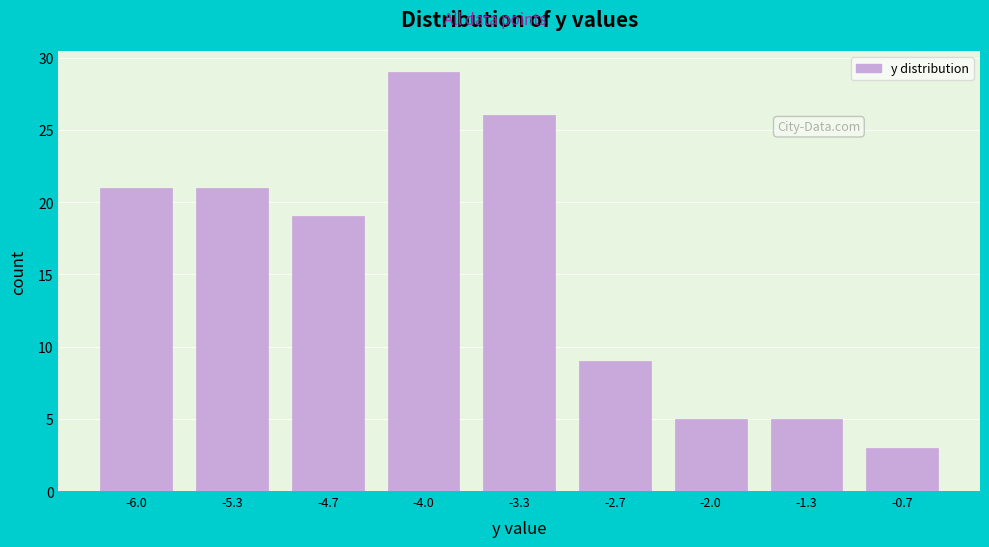

Reading left to right, list all the values displayed in this chart.

-6.0=21	-5.3=21	-4.7=19	-4.0=29	-3.3=26	-2.7=9	-2.0=5	-1.3=5	-0.7=3